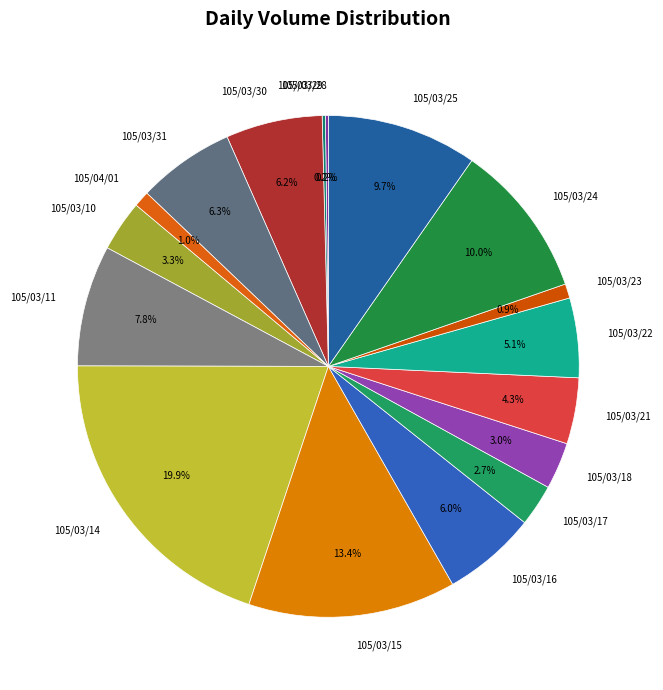

What percentage do 105/03/22 and 105/03/23 together represent?

6.0%